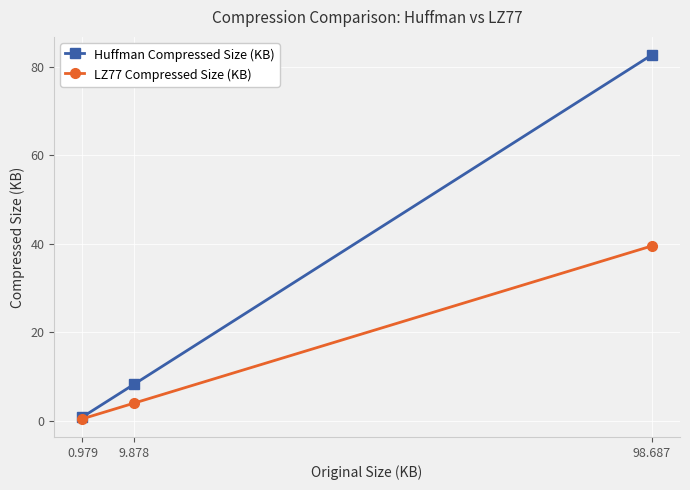

Reading right to left, transcribe all the data shown in this chart.

Huffman Compressed Size (KB): 98.687=82.7	9.878=8.2	0.979=0.8
LZ77 Compressed Size (KB): 98.687=39.5	9.878=4.0	0.979=0.4